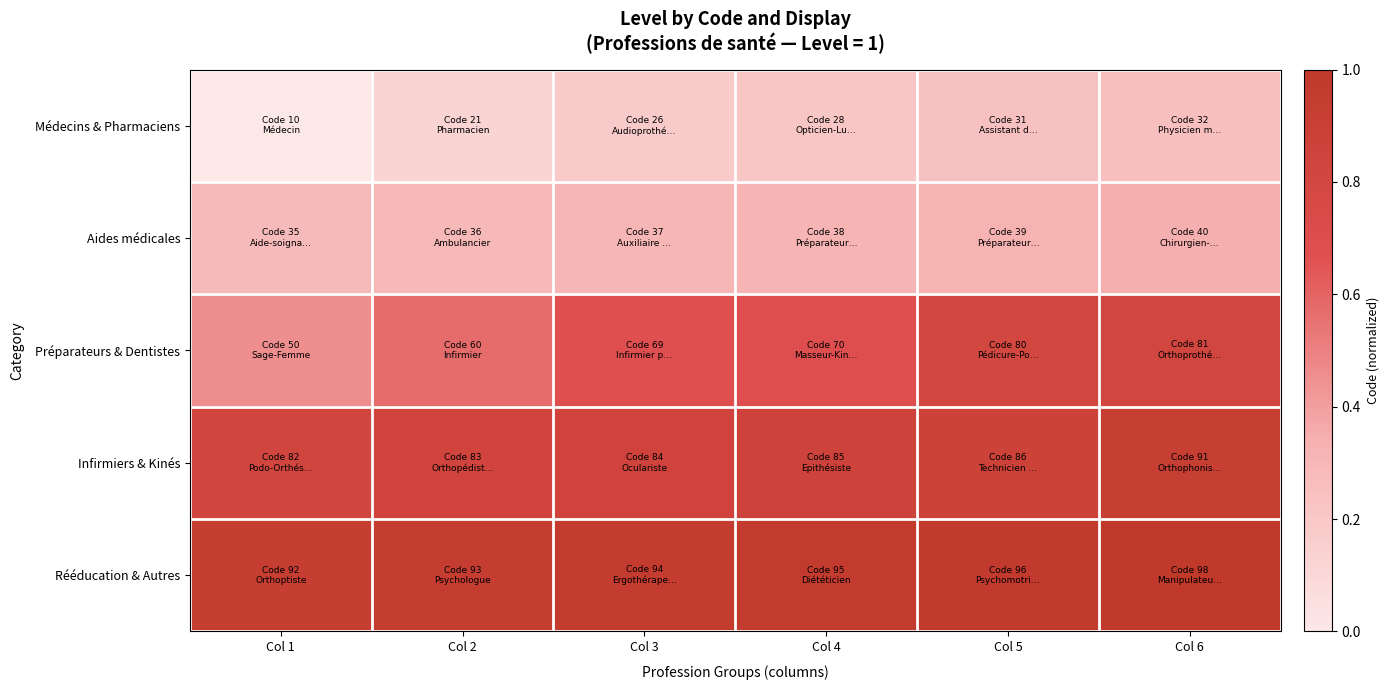

At how many categories does at least one series exceed 0?

6